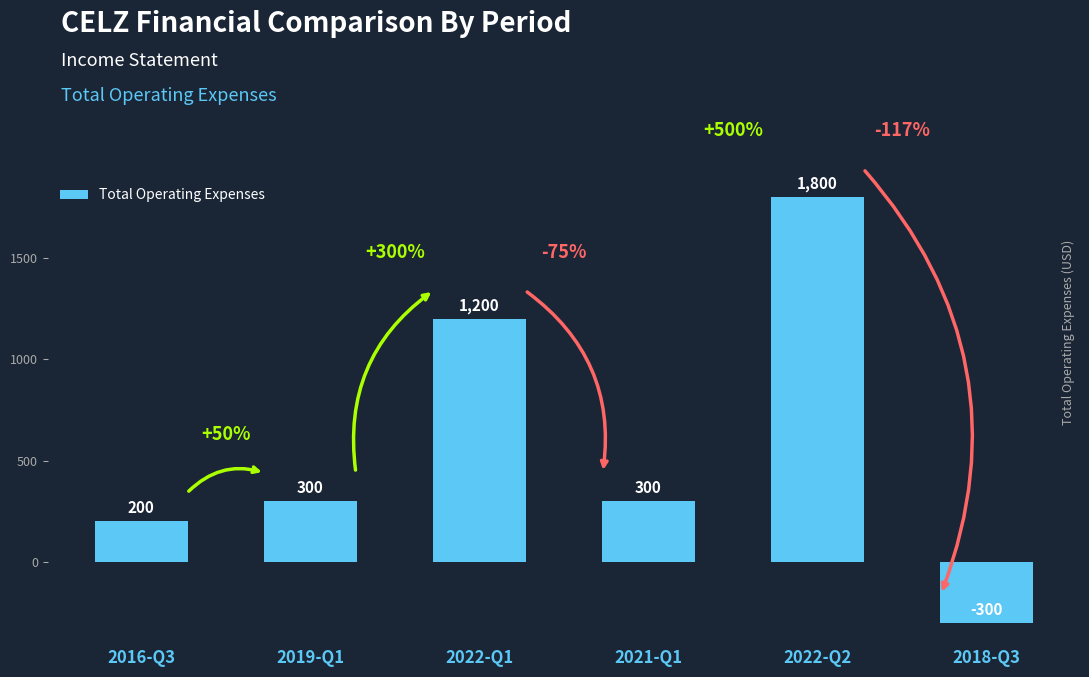

What is the label of the 1st bar from the right?

2018-Q3